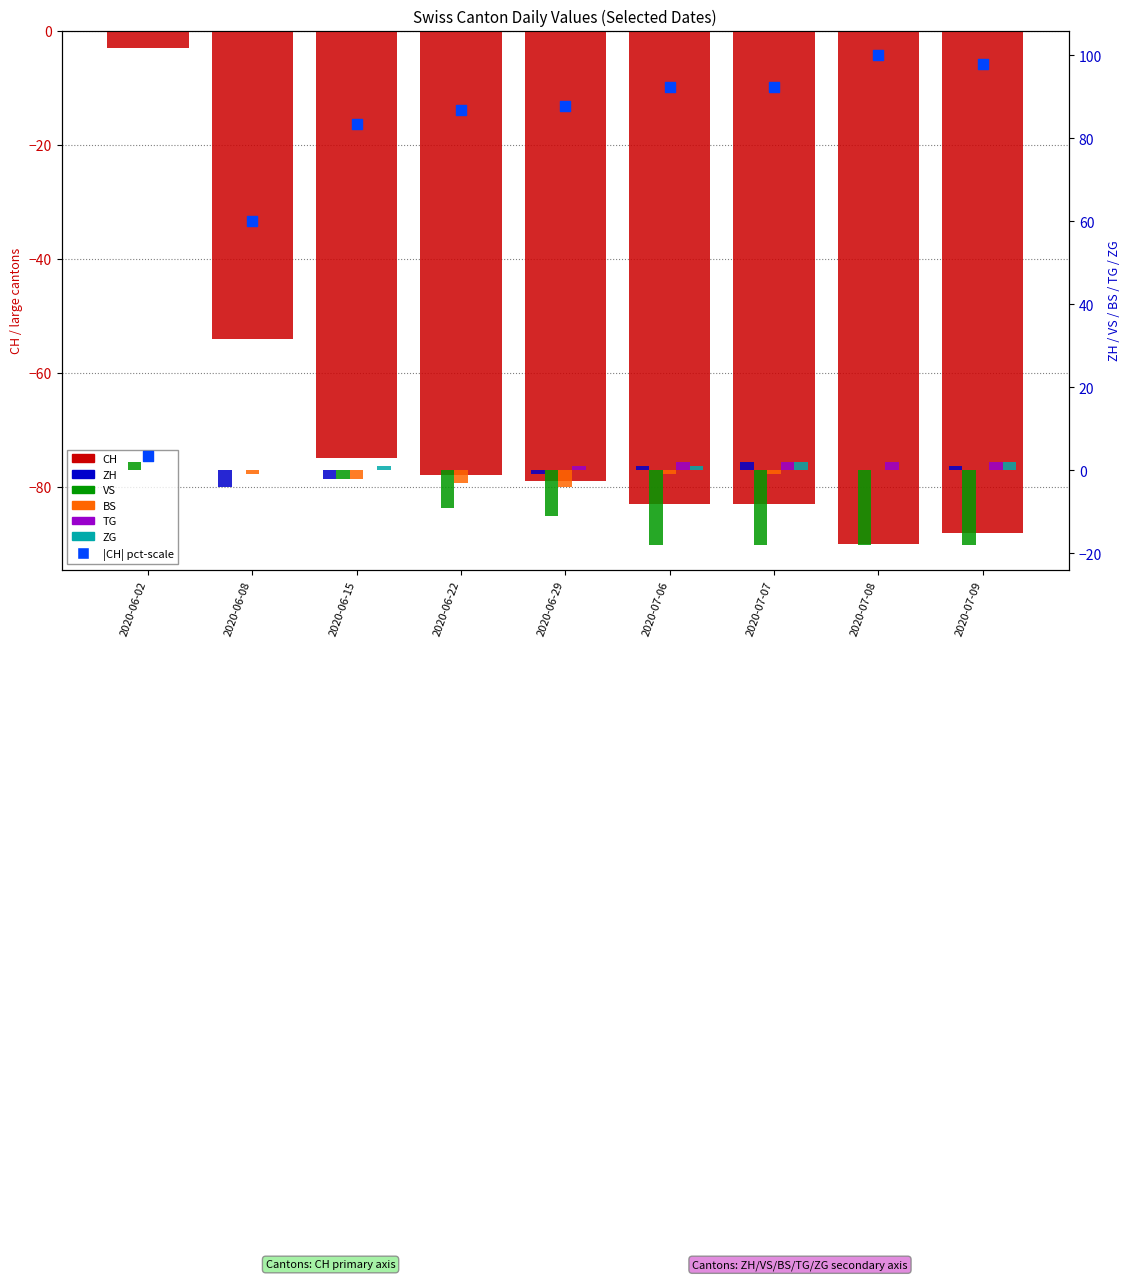

Is the value of ZH at 2020-06-02 greater than the value of TG at 2020-07-06?

No